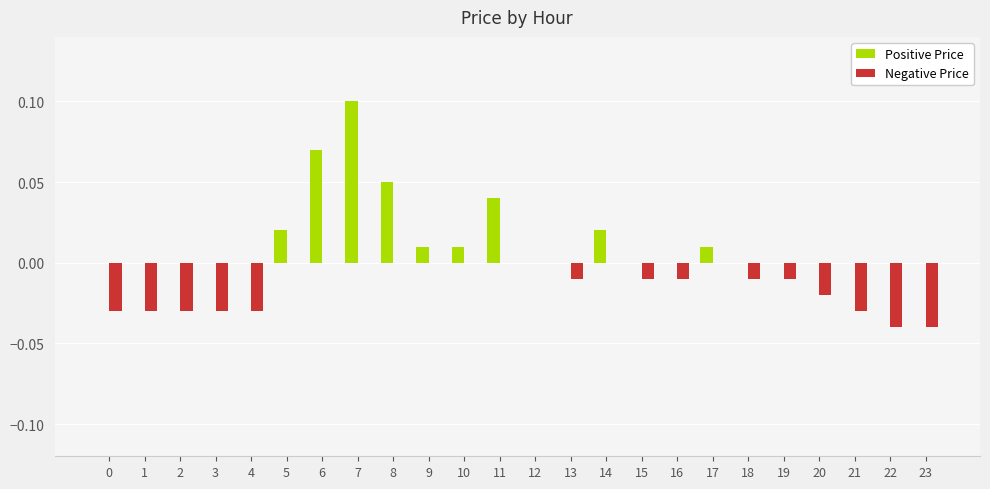

What is the sum of all Positive Price values?

0.3